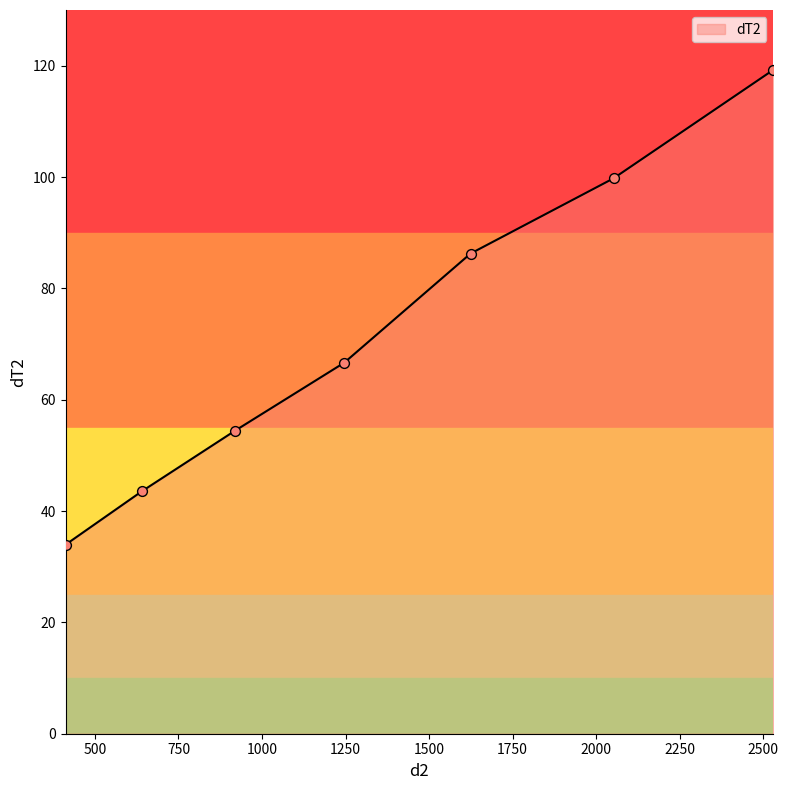

What is the greatest value displayed?

119.2